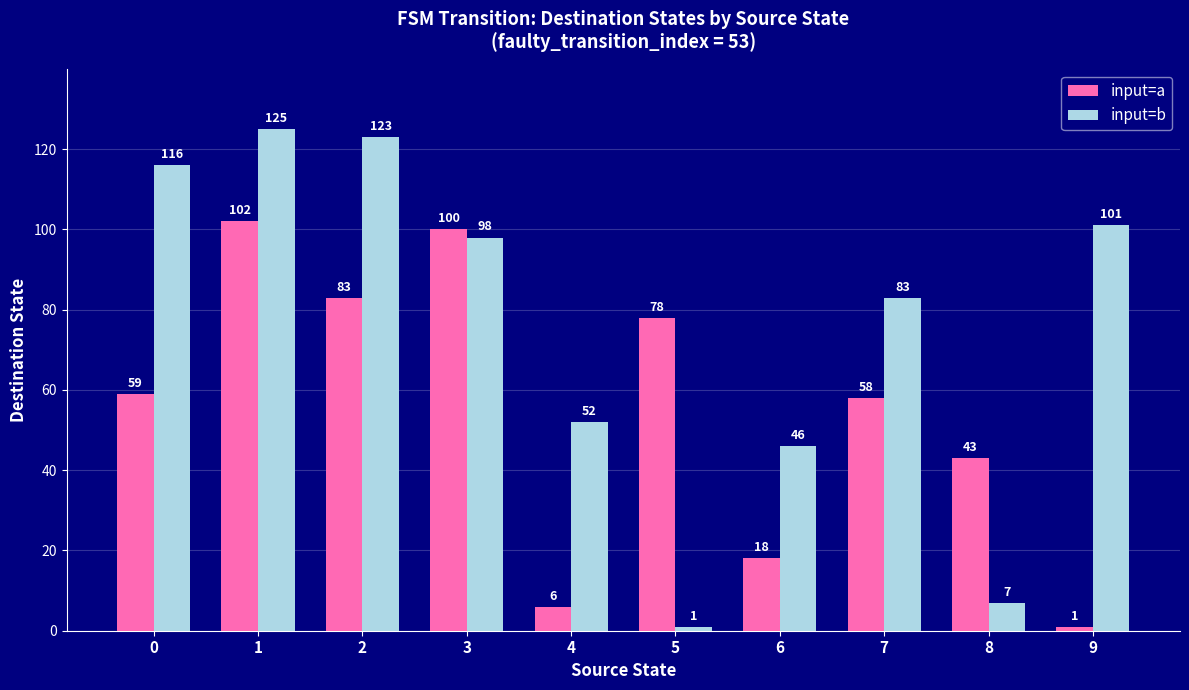

What are all the series names shown in the legend?

input=a, input=b